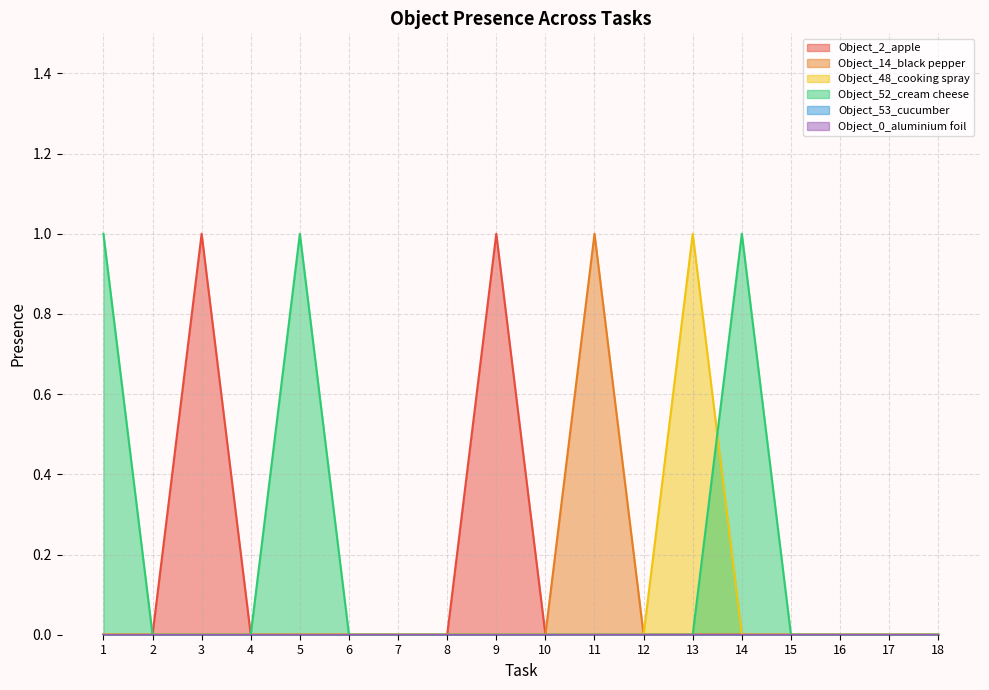

Where is Object_2_apple nearest to the value 0?

1